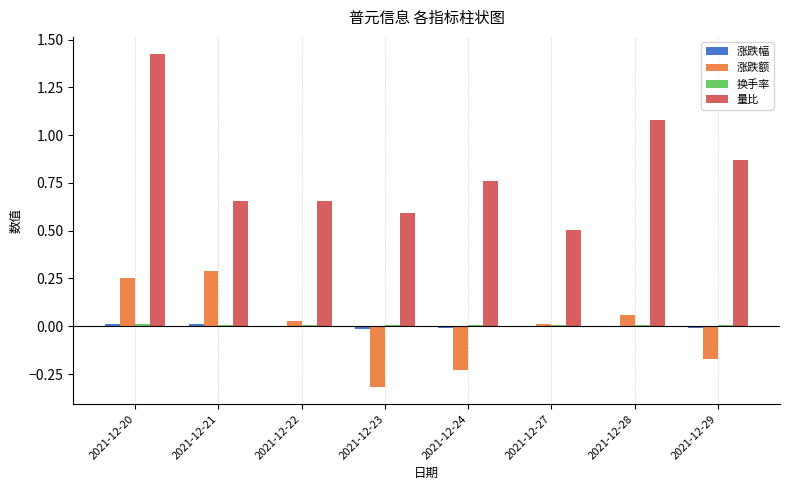

Between 2021-12-23 and 2021-12-27, which series saw the biggest shift?

涨跌额